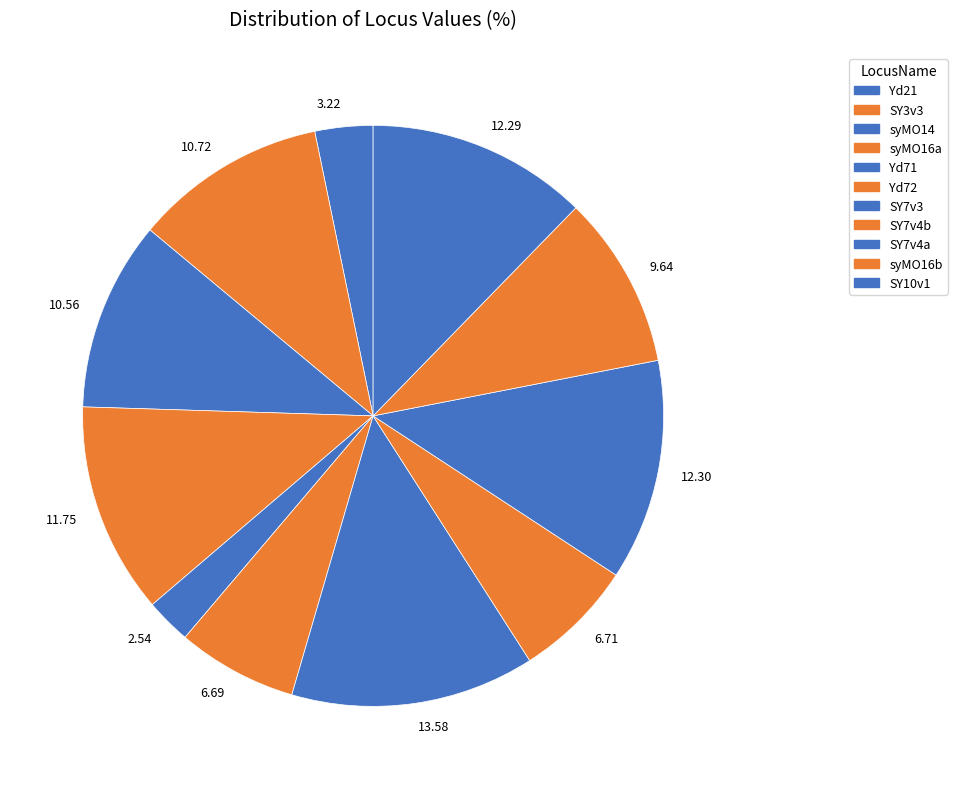

Is there a majority slice in this chart?

No